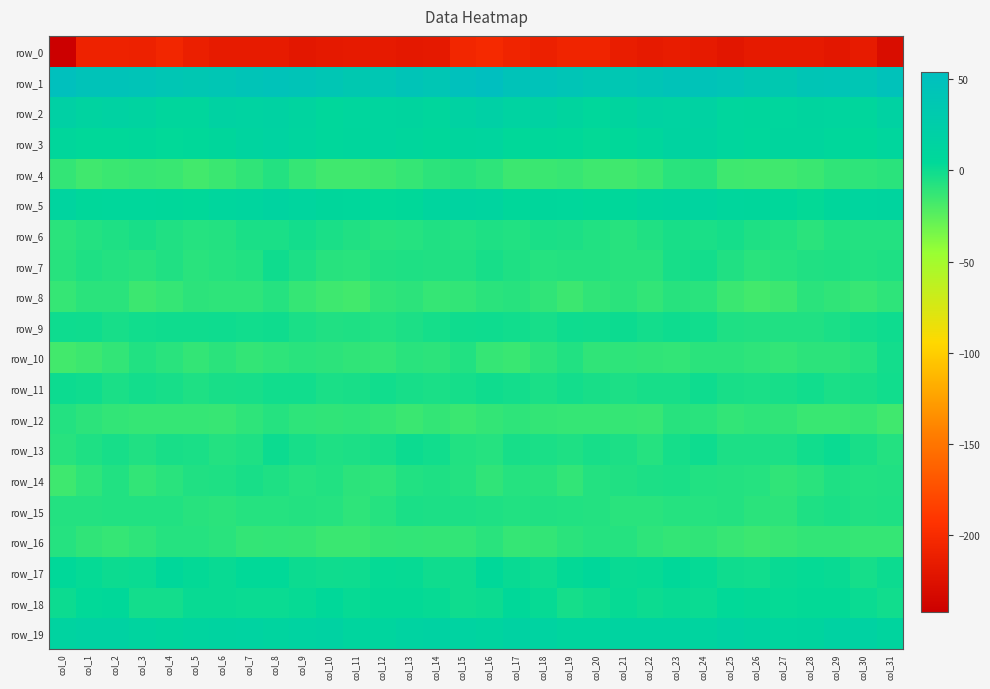

At which label does row_3 reach its minimum?

col_20